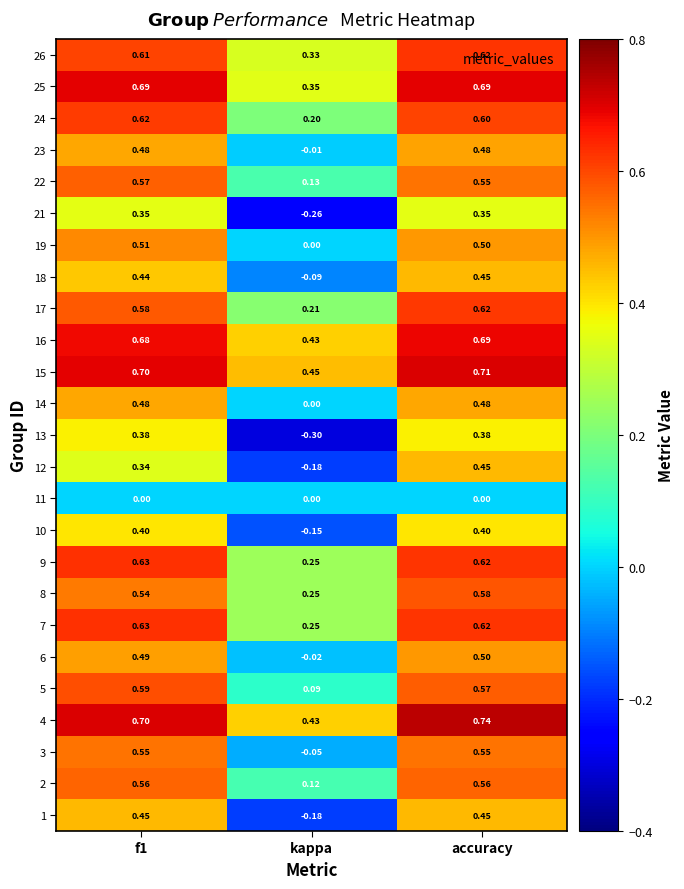

At which category does the chart reach its minimum across all series?

kappa